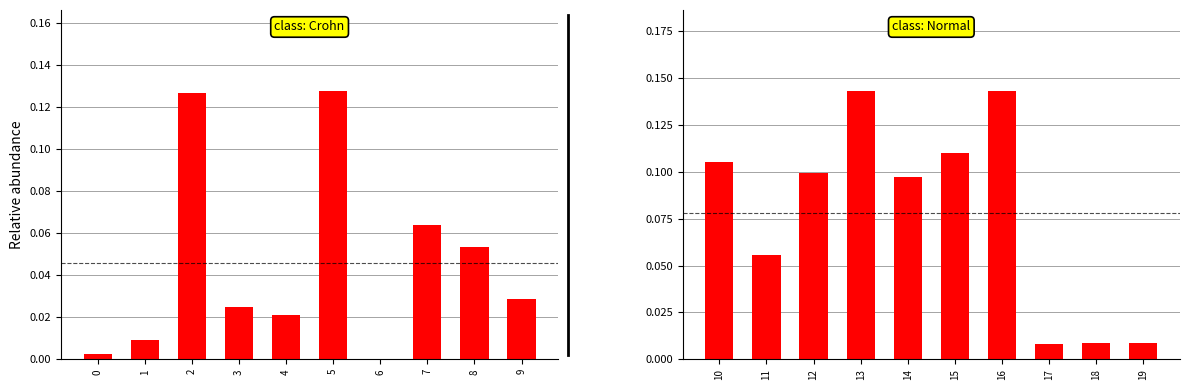

Are the bars horizontal?

No